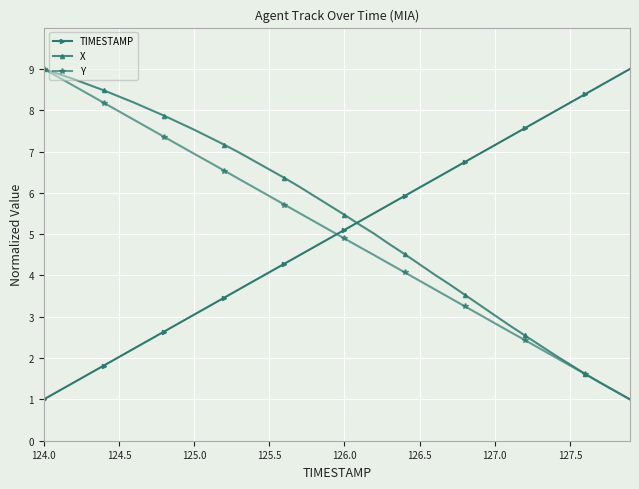

What is the maximum value for Y?

9.0